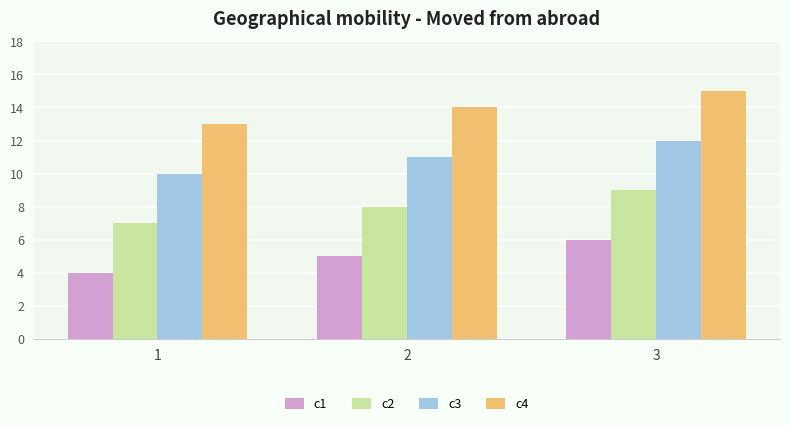

What is the average value of the c4 series?

14